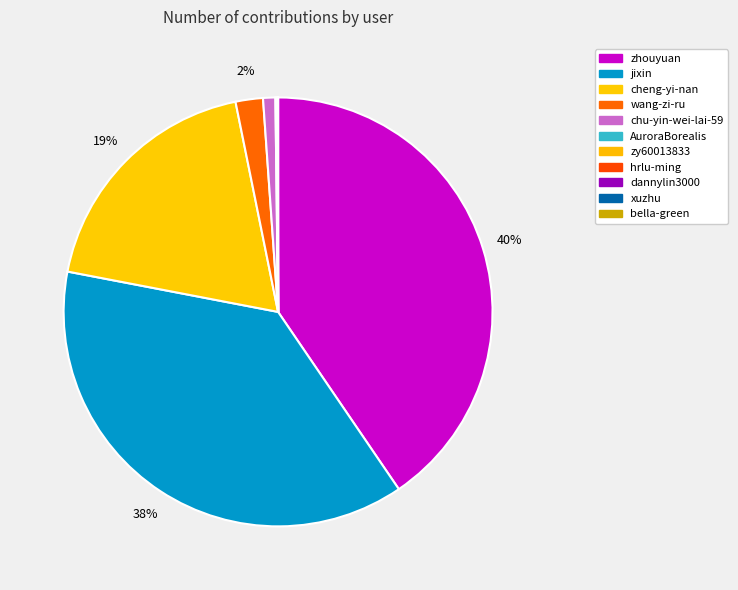

Which slice is the largest?

zhouyuan